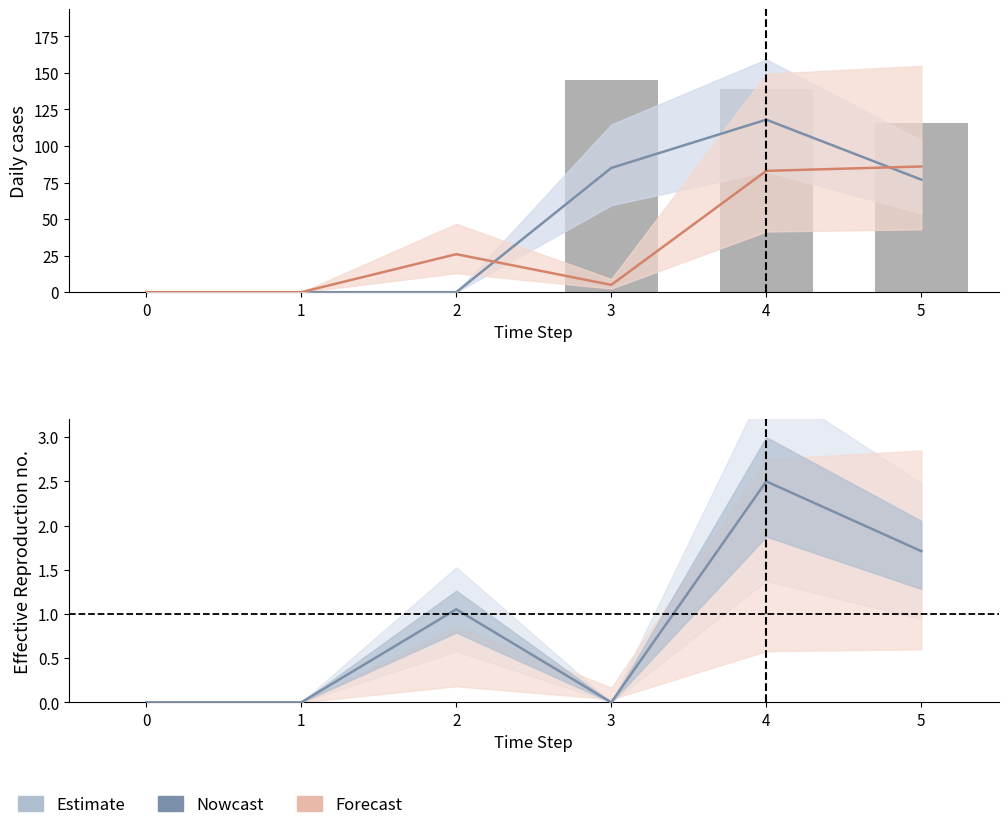

What is the average value of the 2 series?

0.9